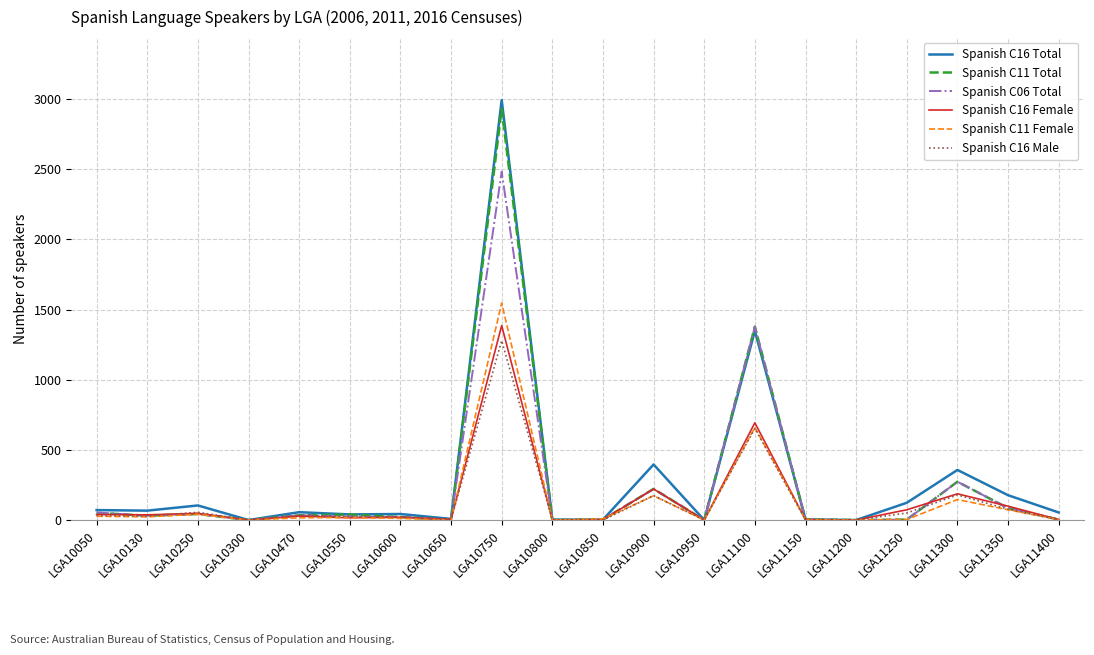

At which category is the sum across all series the highest?

LGA10750